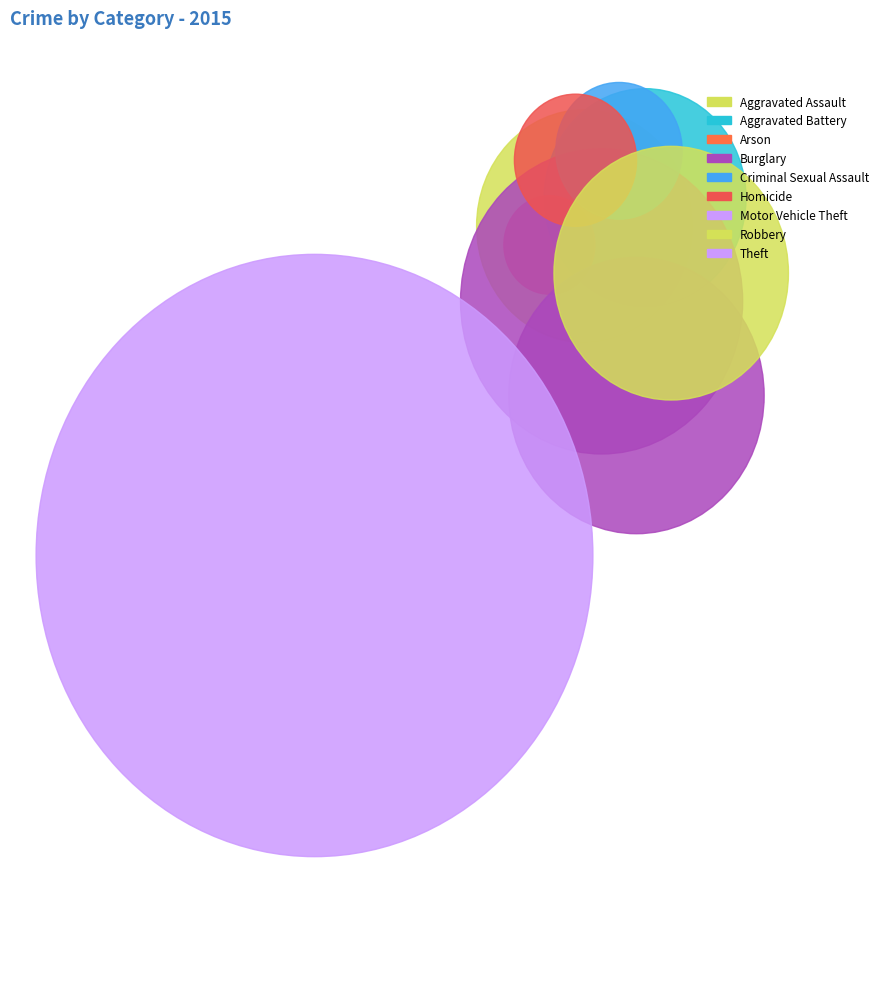

Which slice is the smallest?

Arson